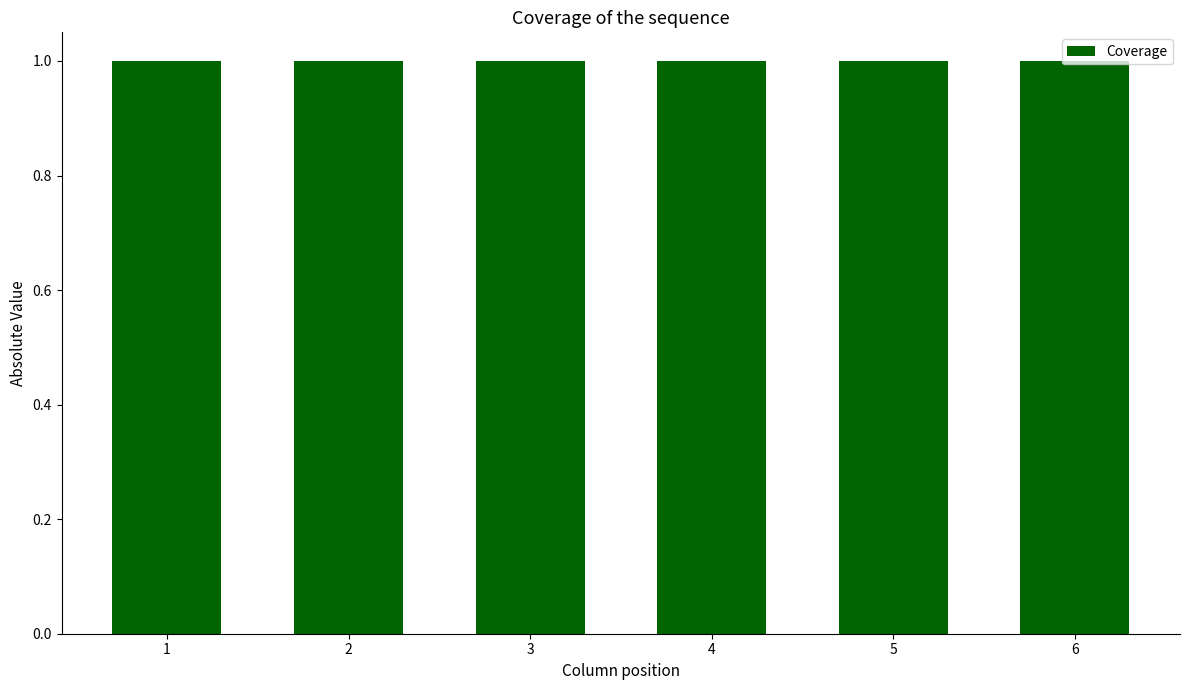

Reading left to right, transcribe all the data shown in this chart.

1=1.0	2=1.0	3=1.0	4=1.0	5=1.0	6=1.0